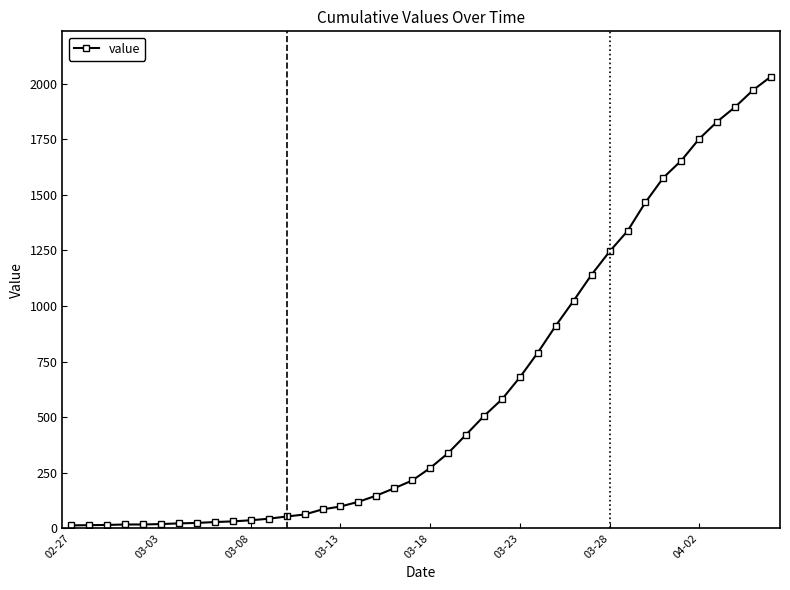

How many values are below 271?

20